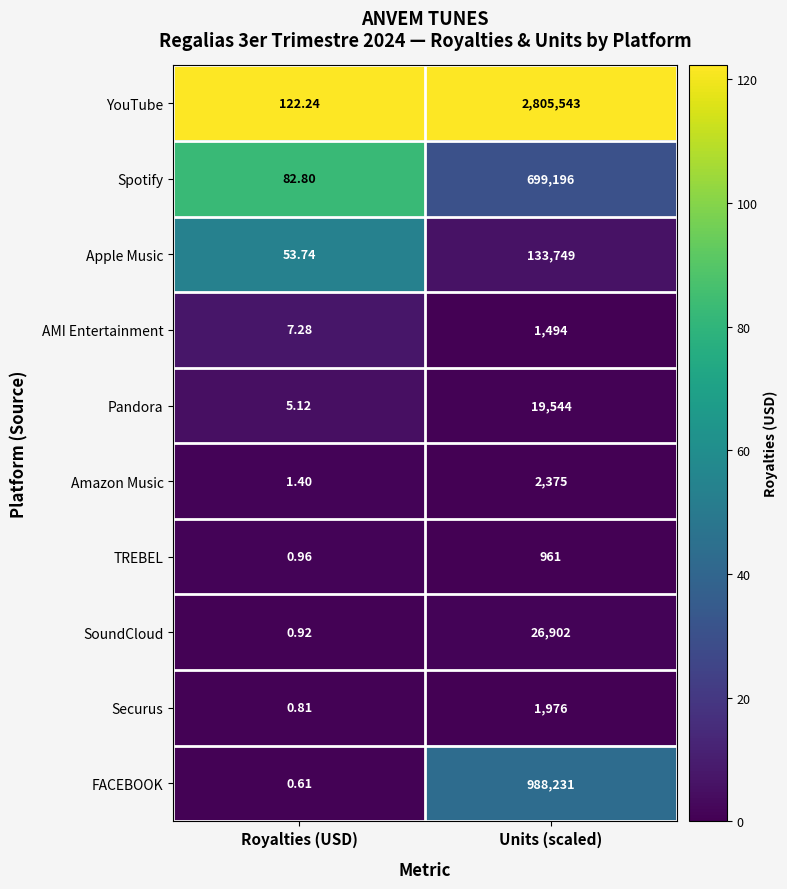

Where is FACEBOOK nearest to the value 494115?

Royalties (USD)